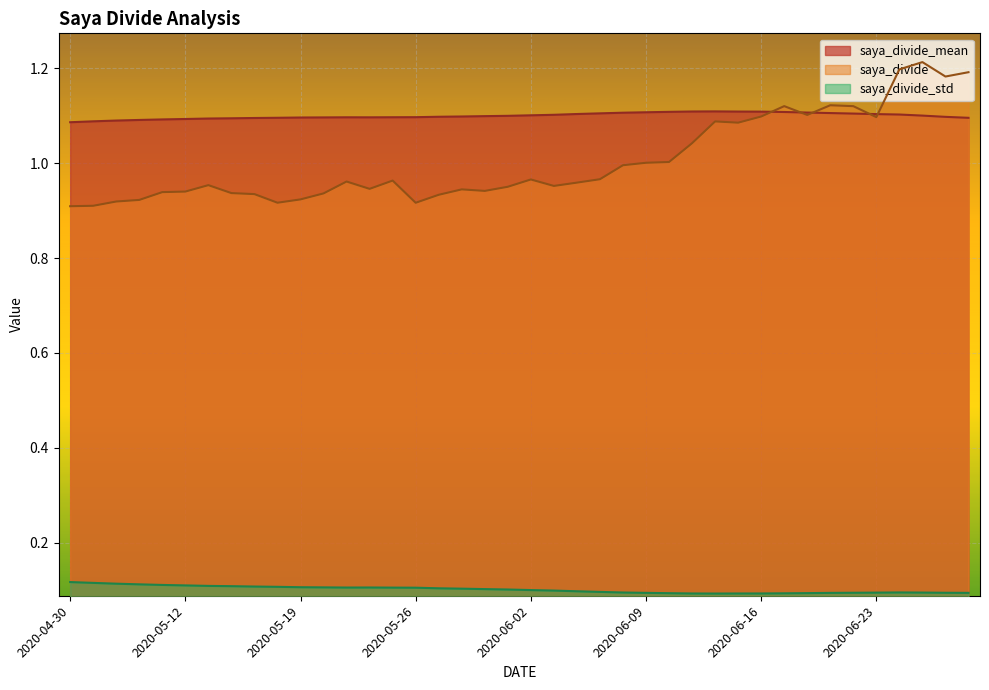

What is the value of the saya_divide point at the 26th from the left?

1.0